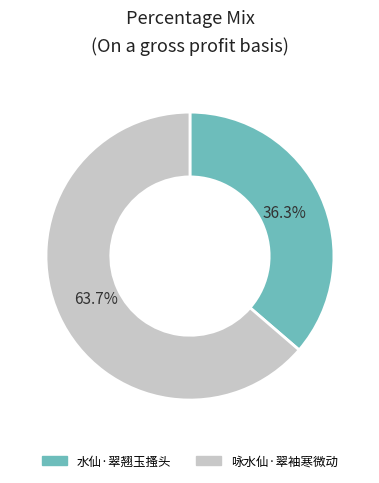

To the nearest percent, what is the difference between the 咏水仙·翠袖寒微动 and 水仙·翠翘玉搔头 slice percentages?

27%